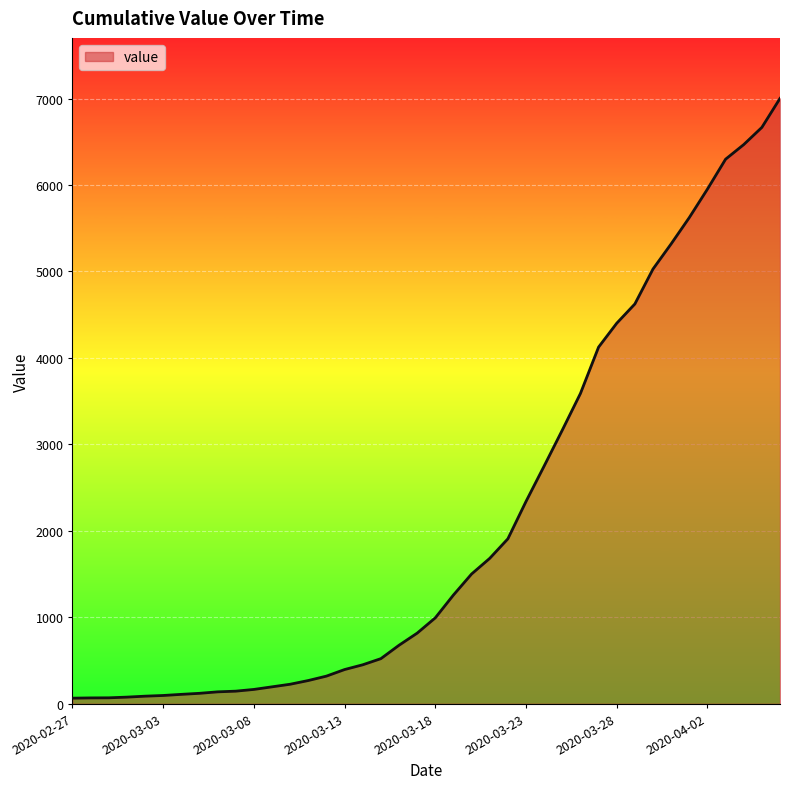

What is the greatest value displayed?

7001